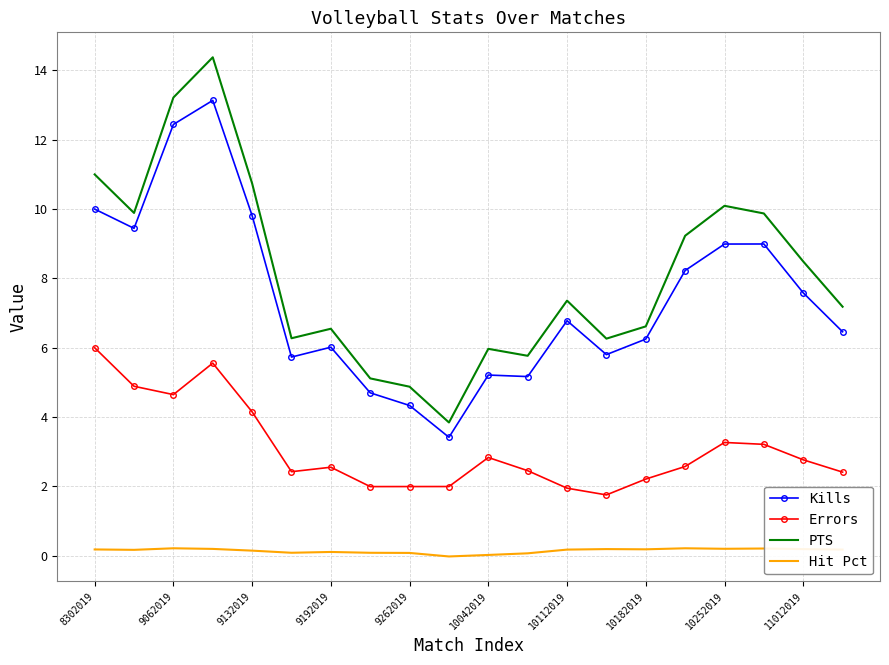

What is the greatest value displayed?

14.4